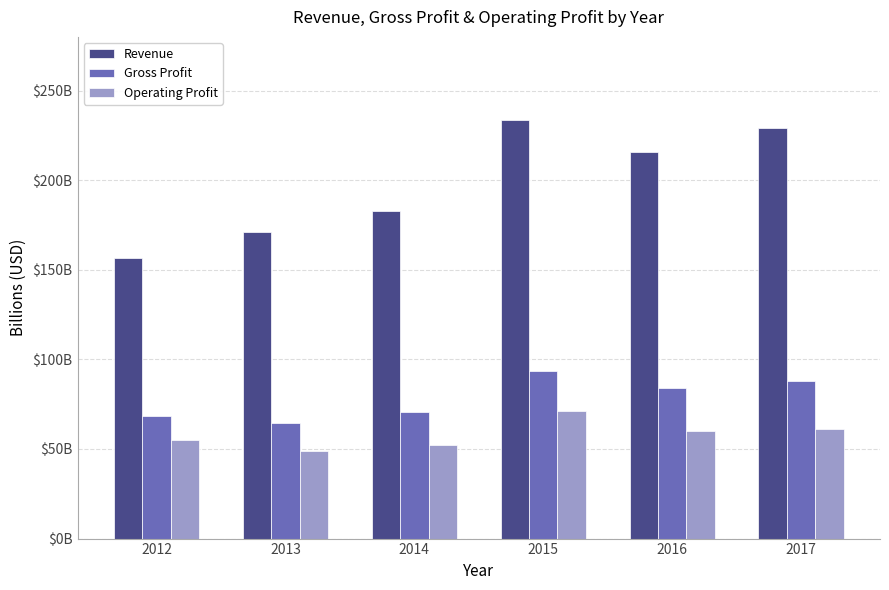

What are all the series names shown in the legend?

Revenue, Gross Profit, Operating Profit